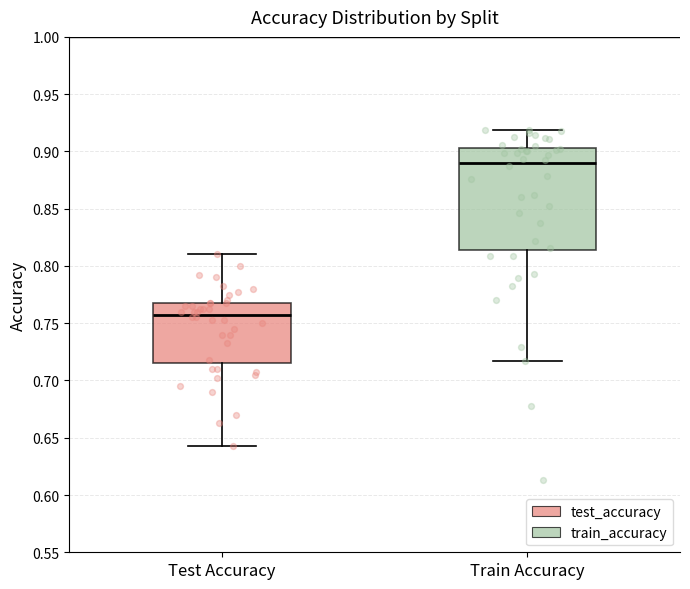

Reading left to right, read every box against the y-axis: the position of its median line, the range the box covers, and the ends of its whiskers. The values are not printed on the chart, so give them approximately, as read against the axis.

Test Accuracy: median 0.760, box 0.715 to 0.765, whiskers 0.640 to 0.810
Train Accuracy: median 0.890, box 0.815 to 0.905, whiskers 0.715 to 0.920